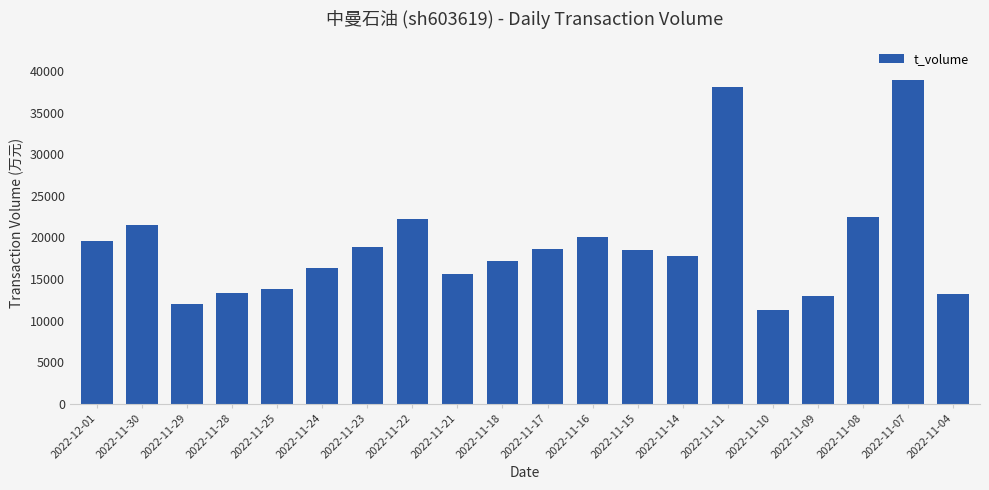

The value at 2022-11-18 is 17203. True or false?

True